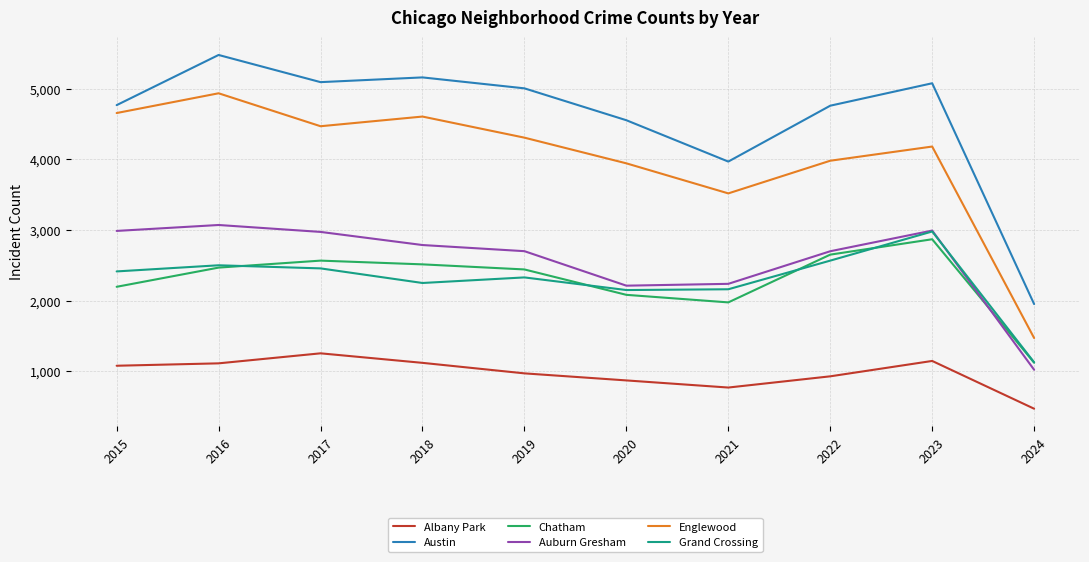

True or false: Austin and Auburn Gresham cross at least once.

False